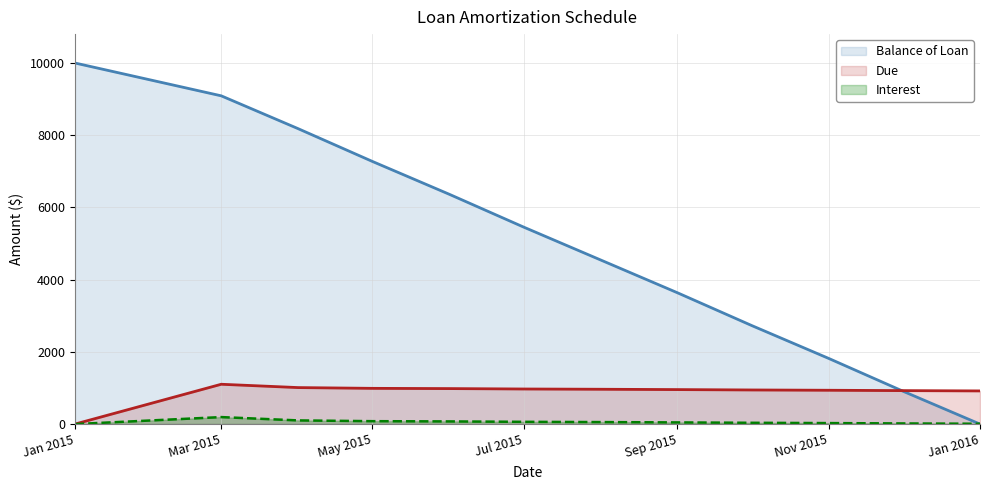

What is the difference between the second highest and minimum values in the Interest series?

101.9